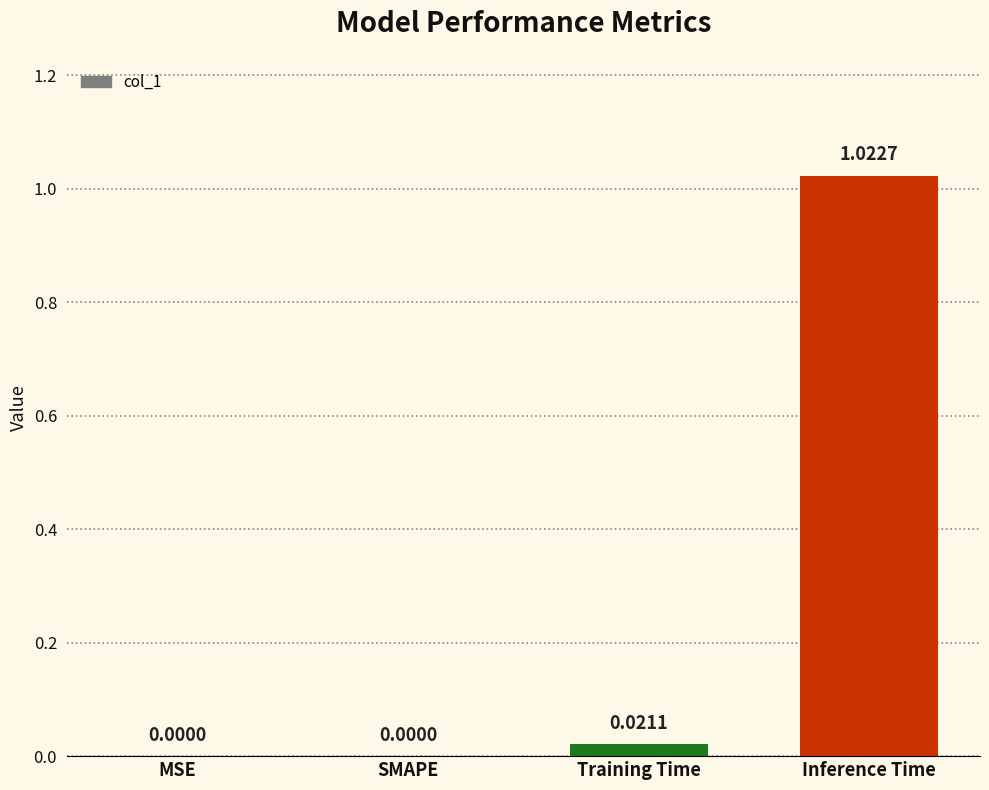

What is the change in value from SMAPE to Inference Time?

+1.0